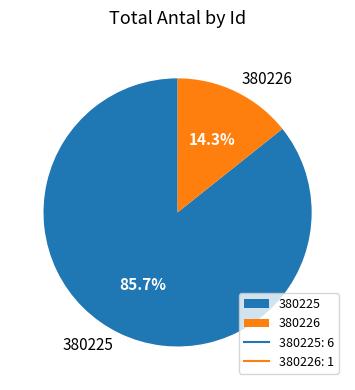

To the nearest percent, what is the average slice percentage?

50%